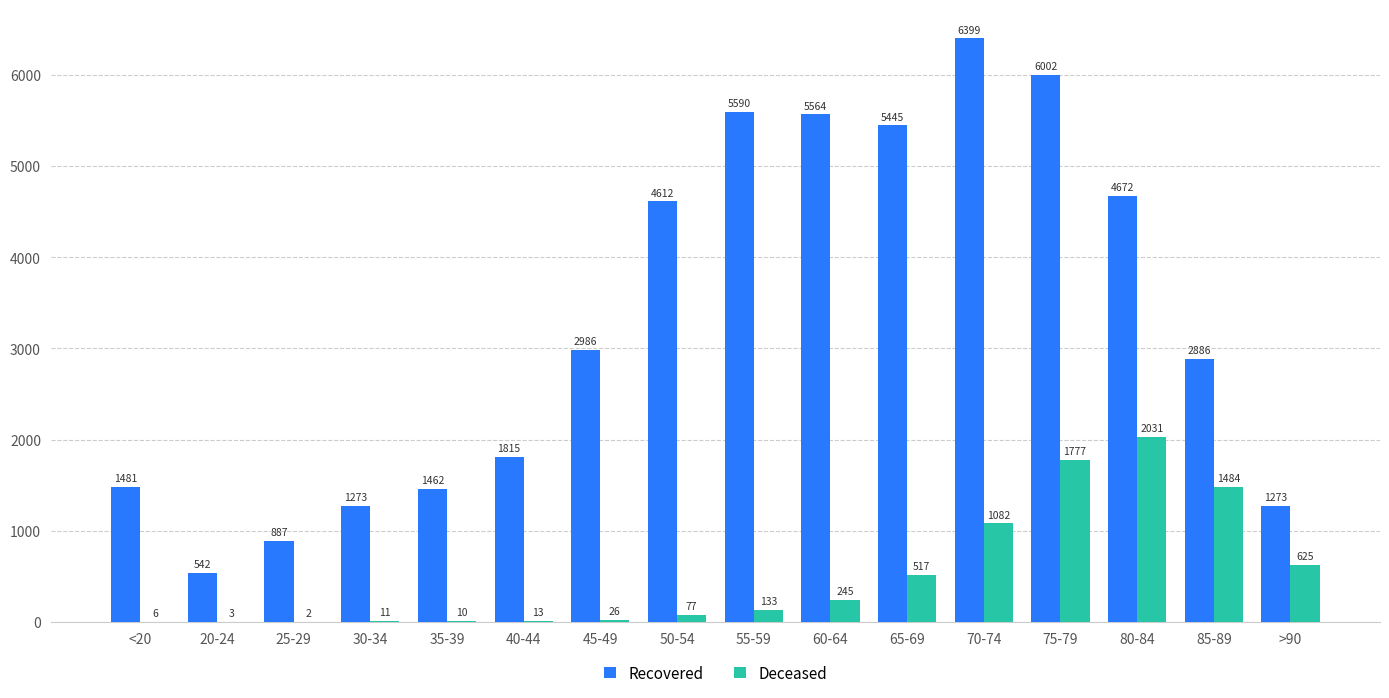

What is the total value across all series at >90?

1898